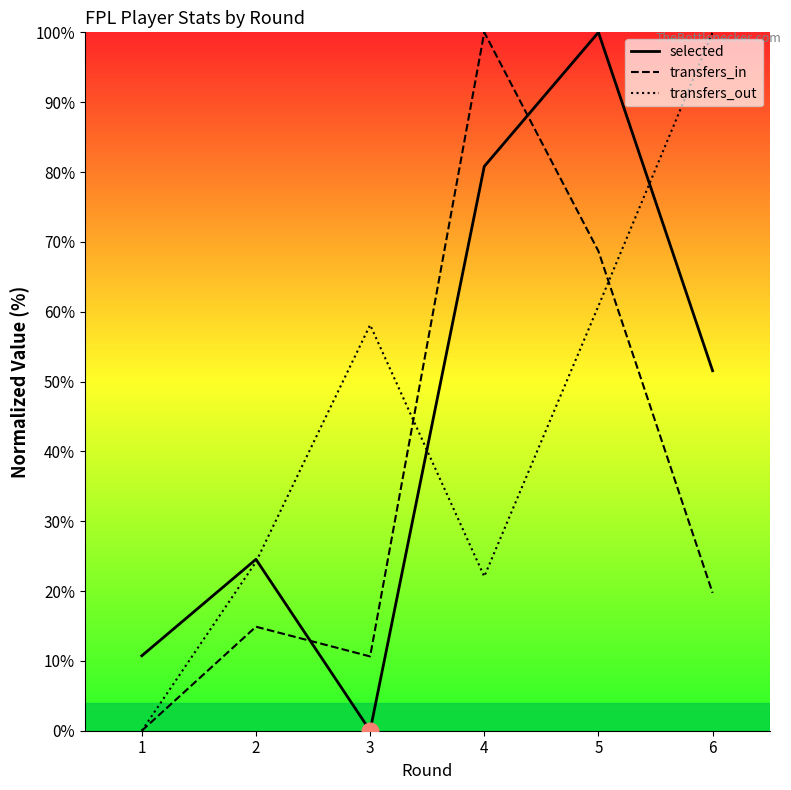

List the series in order of their peak value, lowest first.

transfers_out, transfers_in, selected